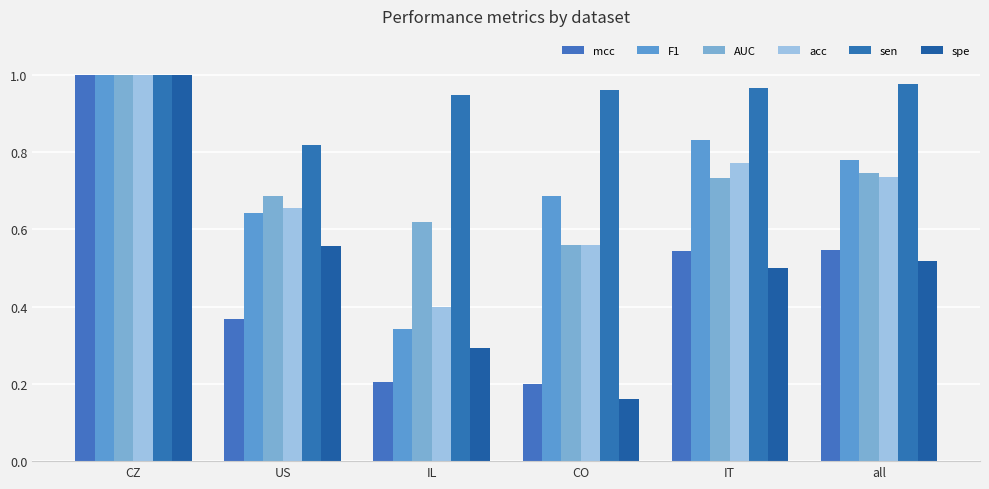

Count the number of categories in the chart.

6